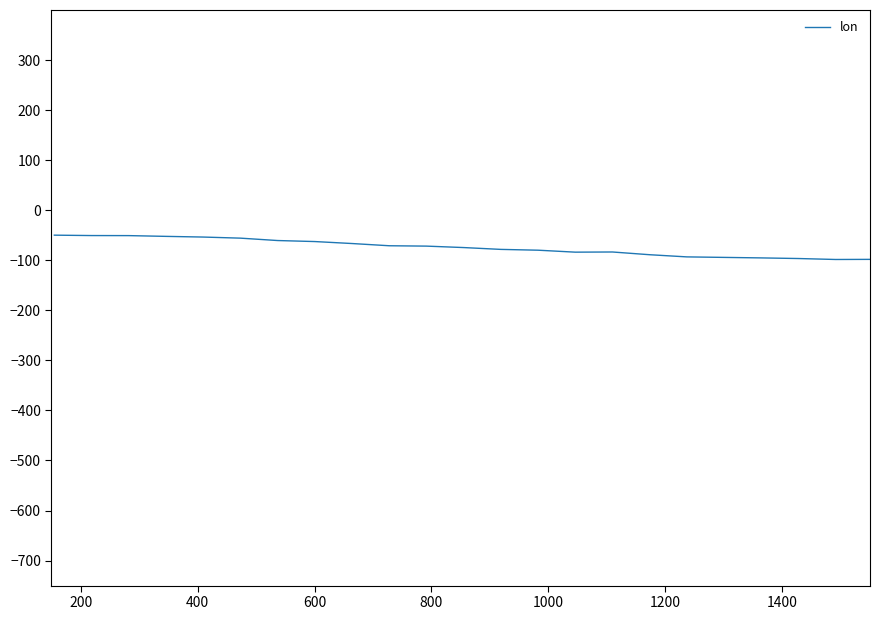

What is the minimum value shown in the chart?

-98.5